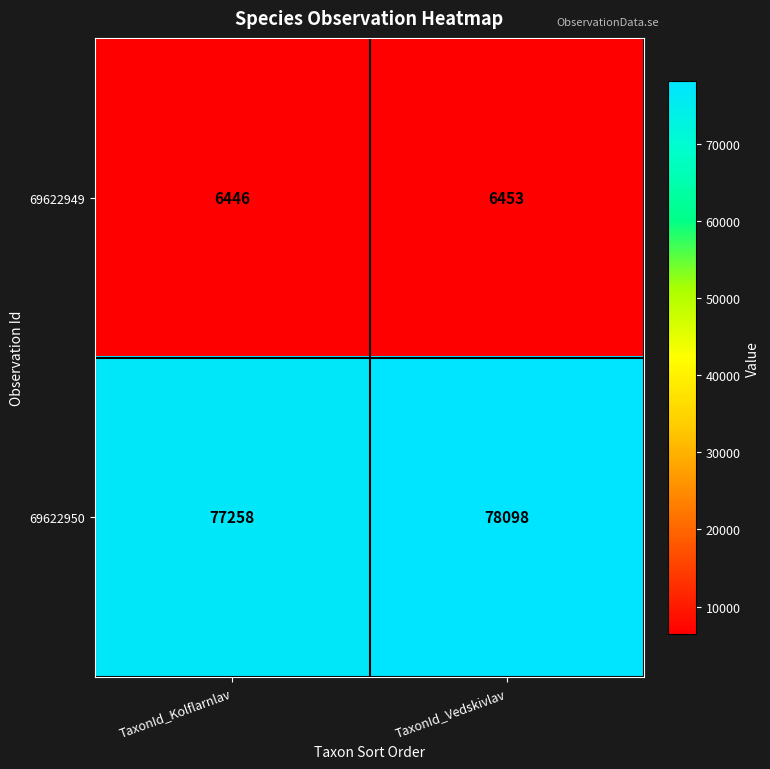

Where is 69622950 nearest to the value 77678?

TaxonId_Kolflarnlav